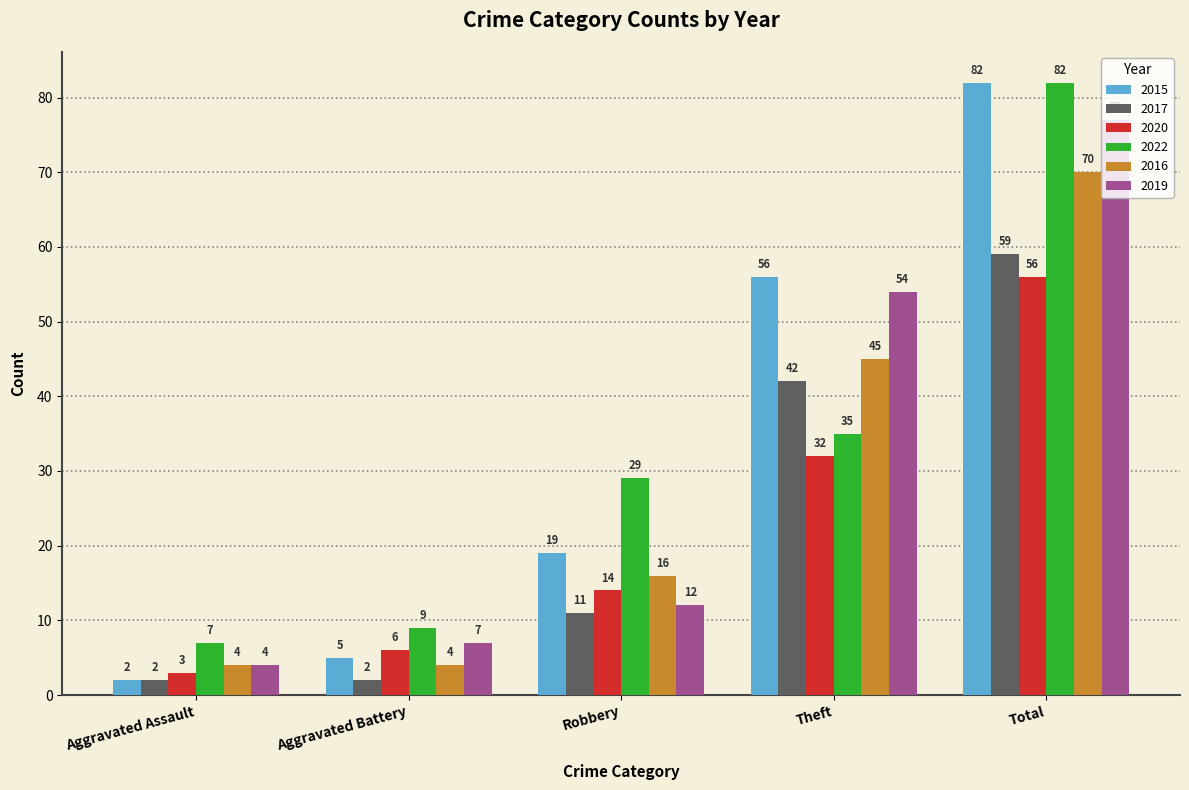

What is the sum of all 2015 values?

164